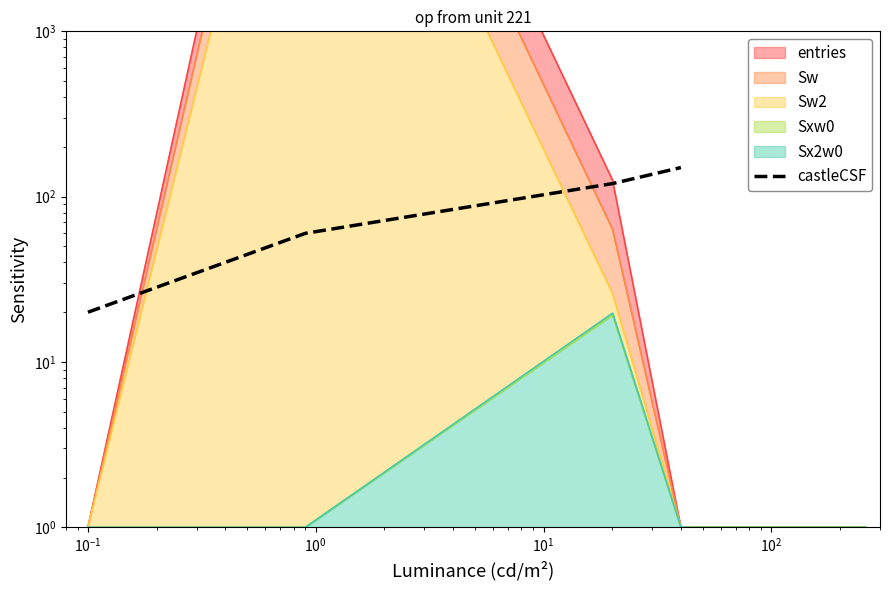

Reading right to left, what are all the values shown in this chart?

150	120	60	20